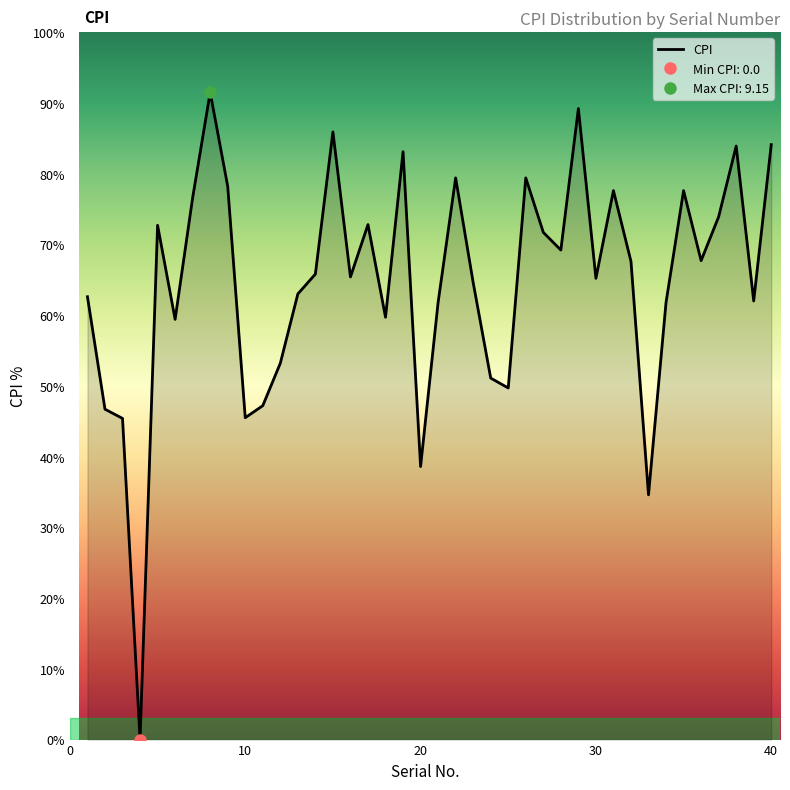

List the labels in order of value, smallest first.

4, 33, 20, 3, 10, 2, 11, 25, 24, 12, 6, 18, 21, 34, 39, 1, 13, 23, 30, 16, 14, 32, 36, 28, 27, 5, 17, 37, 7, 31, 35, 9, 22, 26, 19, 38, 40, 15, 29, 8